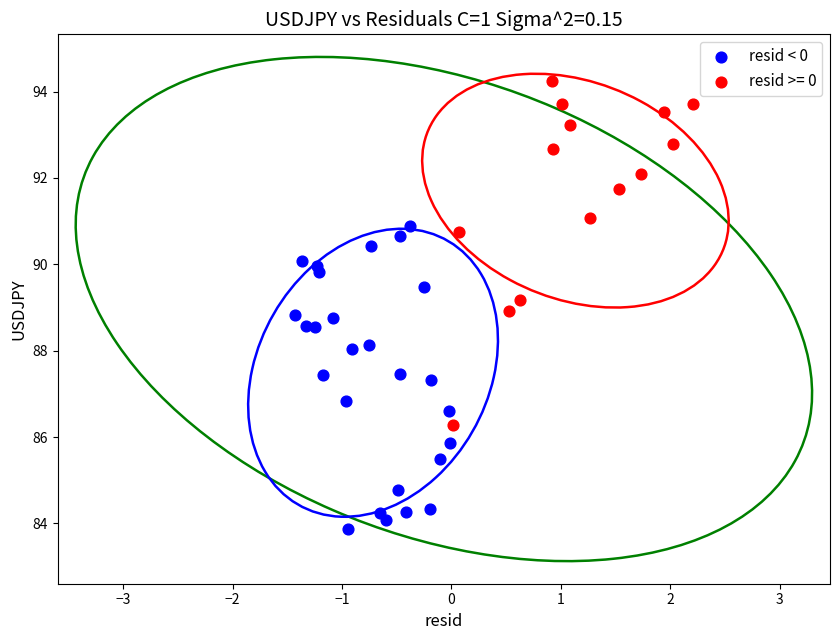

Which series contains the highest Y value?

resid >= 0